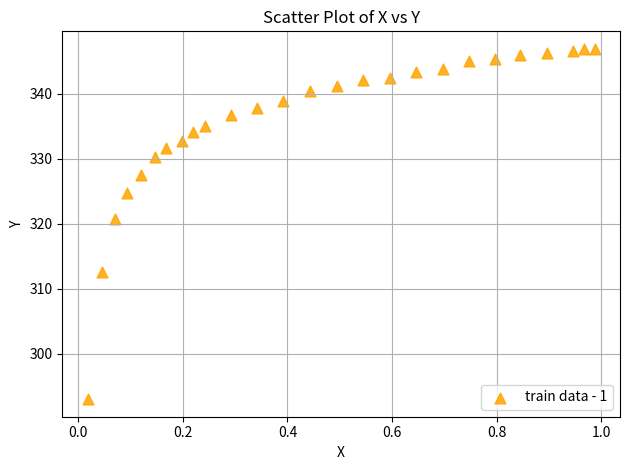

What Y value in the scatter plot is closest to 319?

320.7